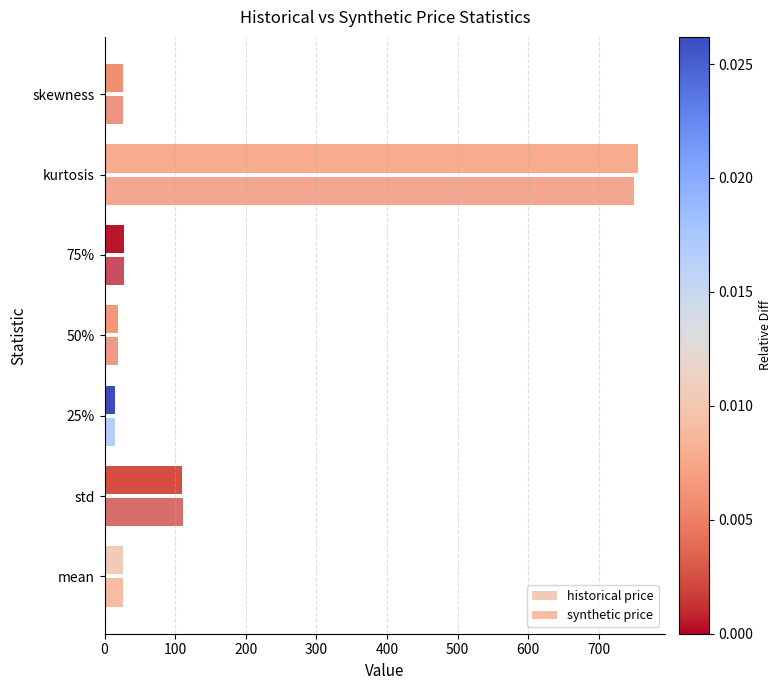

At how many categories does at least one series exceed 495?

1